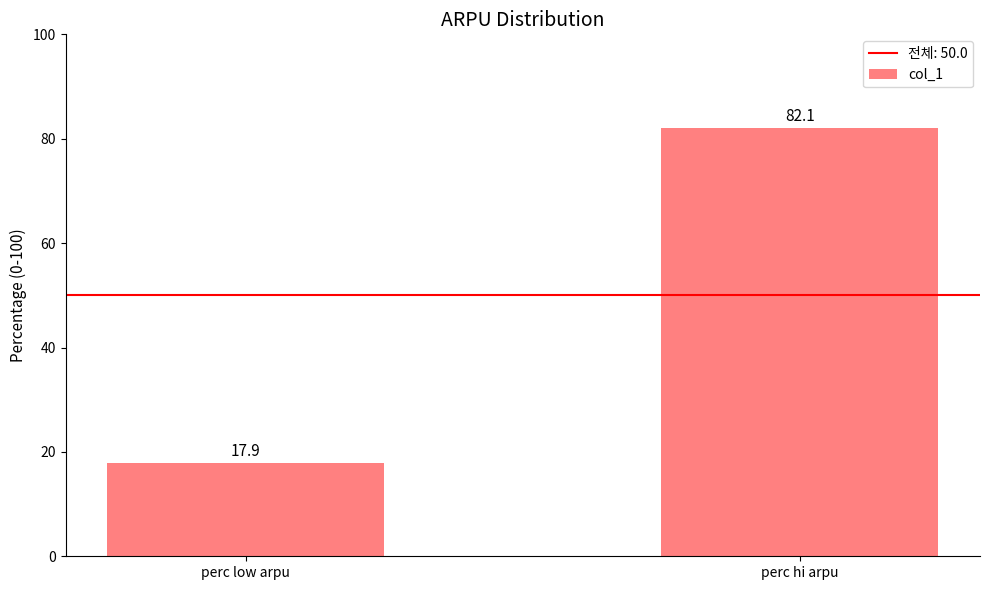

What position from the left is perc low arpu?

1